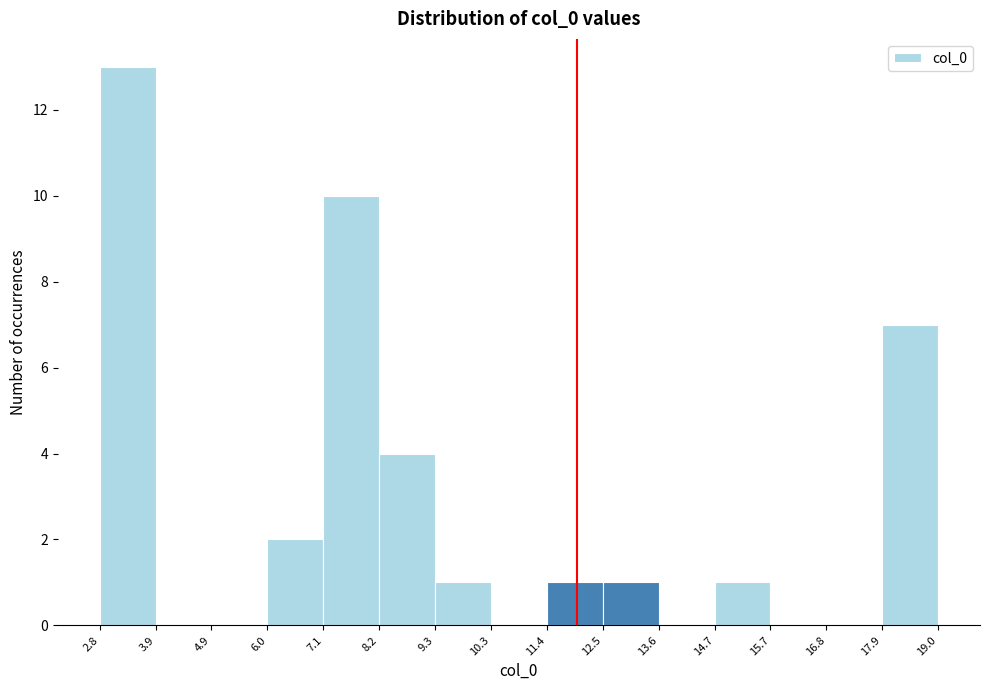

How tall is the bar that spans 12.5 to 13.6 on the x-axis? The values are not printed on the chart, so give them approximately, as read against the axis.

1